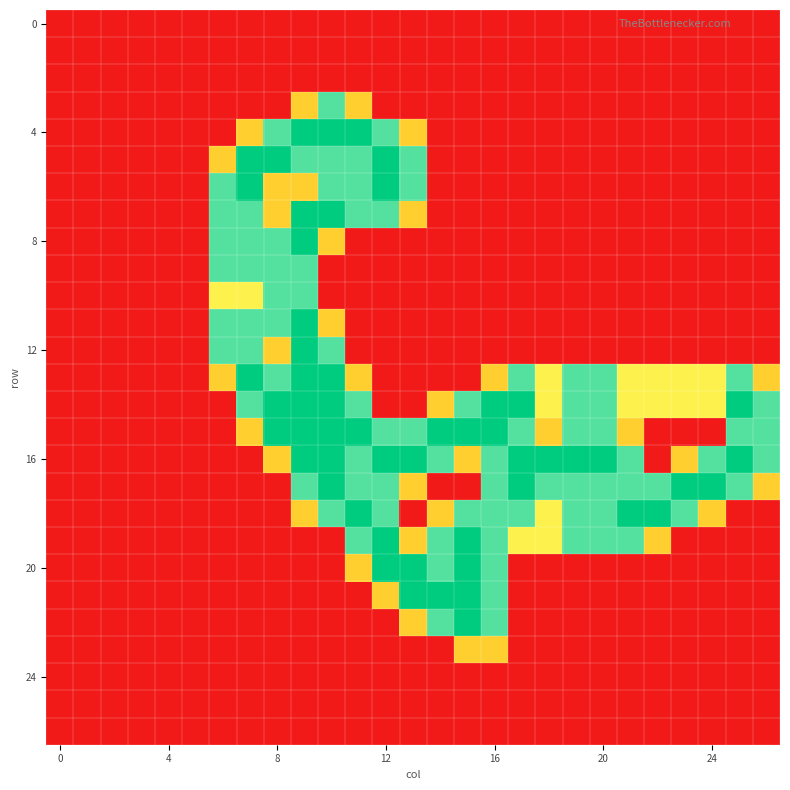

Which series has the largest total across all categories?

16